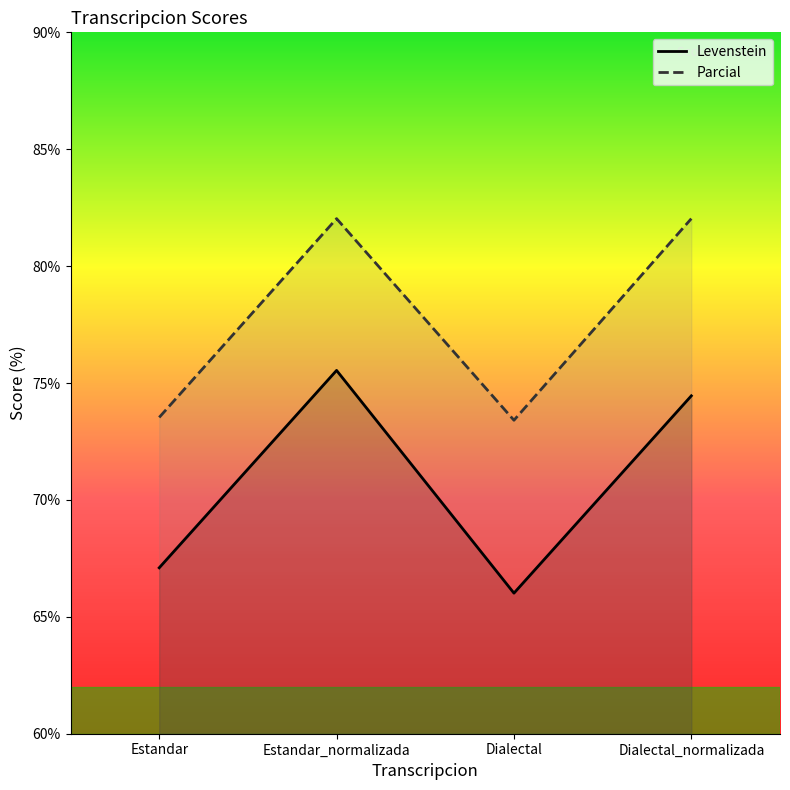

Which has a higher value, Estandar or Dialectal_normalizada?

Dialectal_normalizada